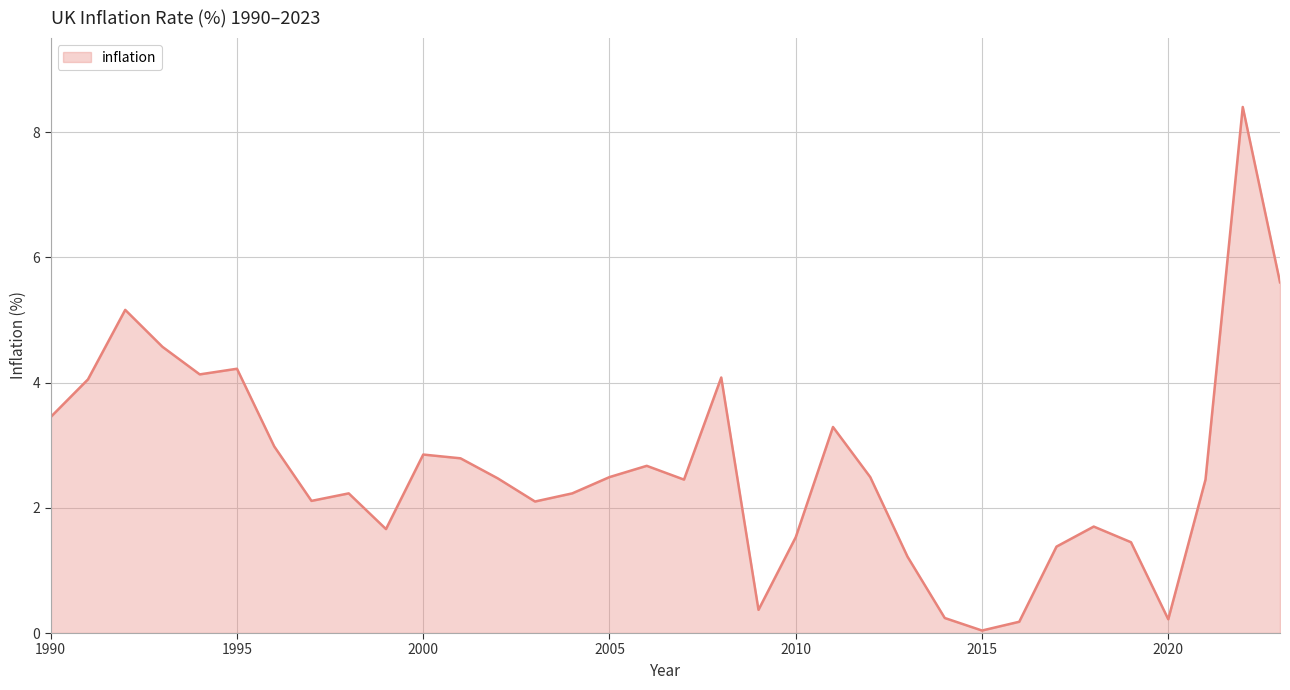

What is the maximum value shown in the chart?

8.4